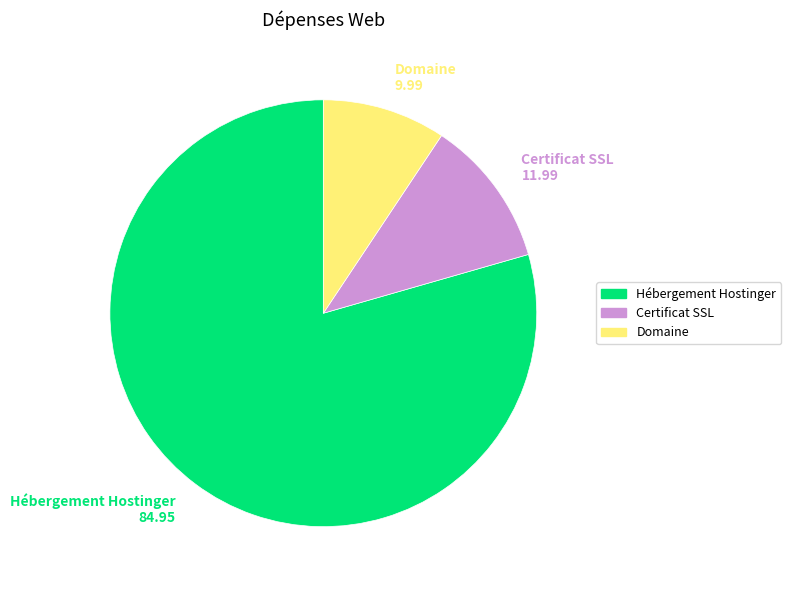

Count the number of slices in the pie.

3